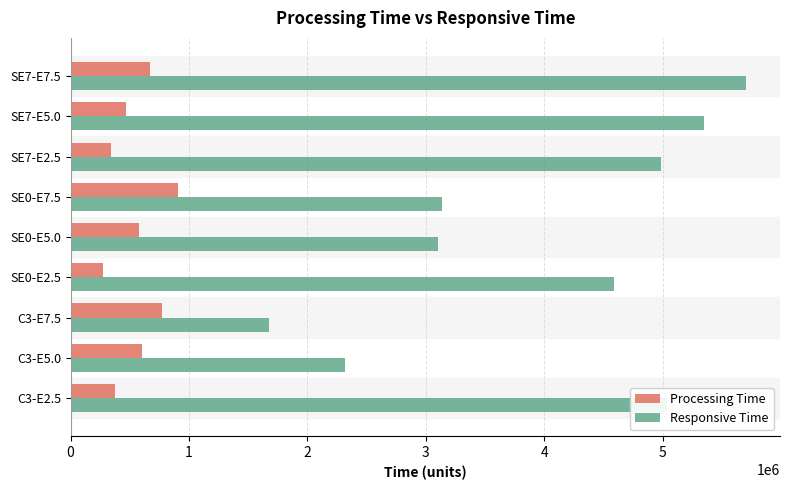

At which label does Processing Time reach its minimum?

SE0-E2.5